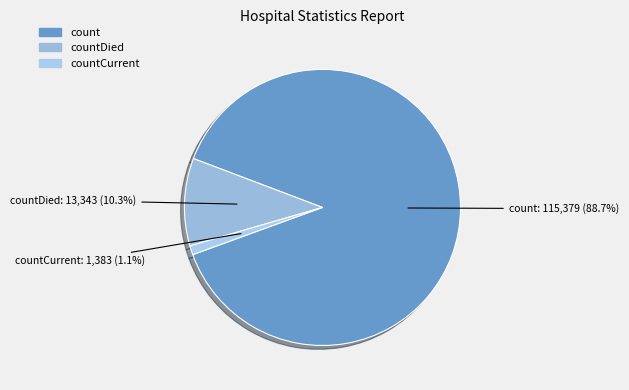

Which has a higher value, countDied or countCurrent?

countDied